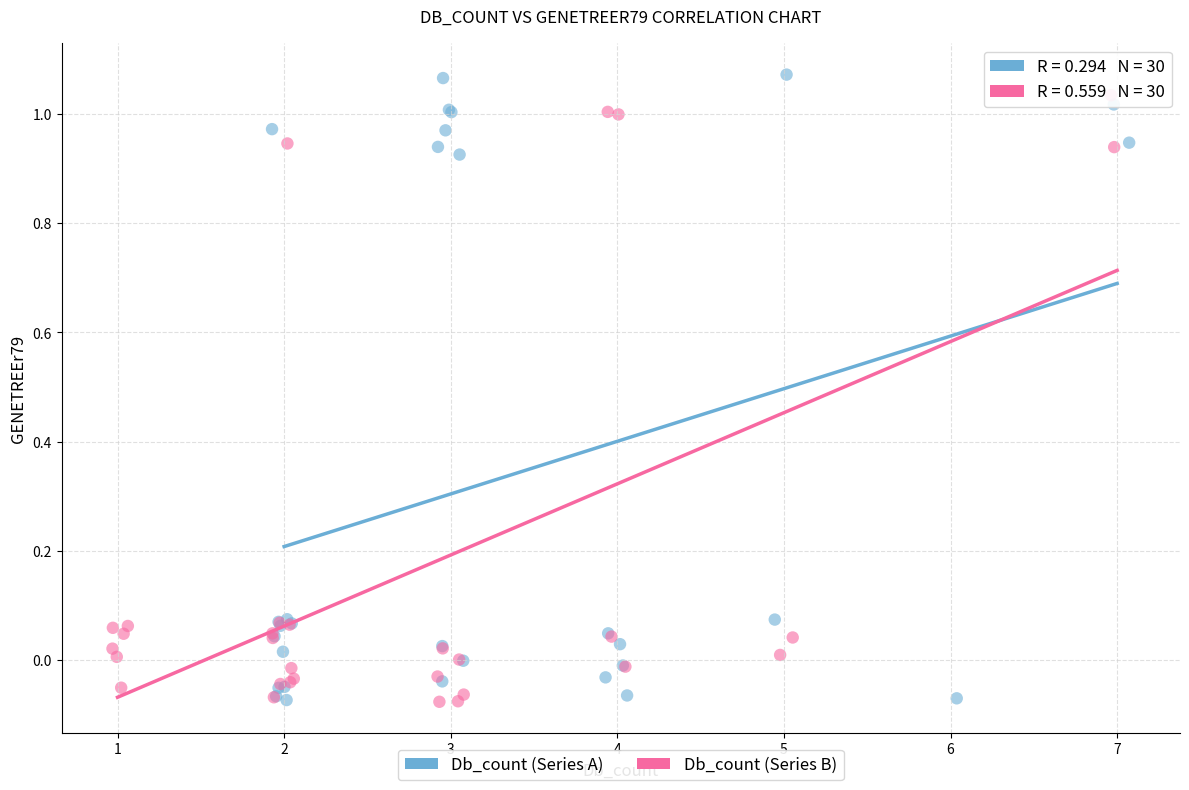

Which series has the widest spread of Y values?

Db_count (Series A)